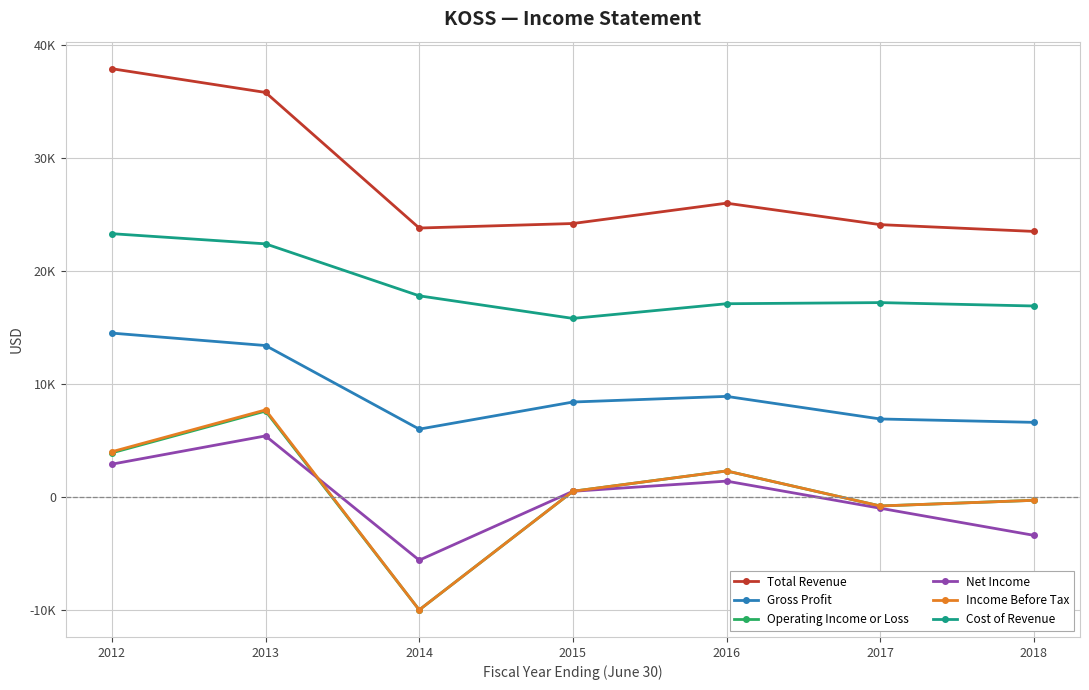

Does the chart have visible grid lines?

Yes